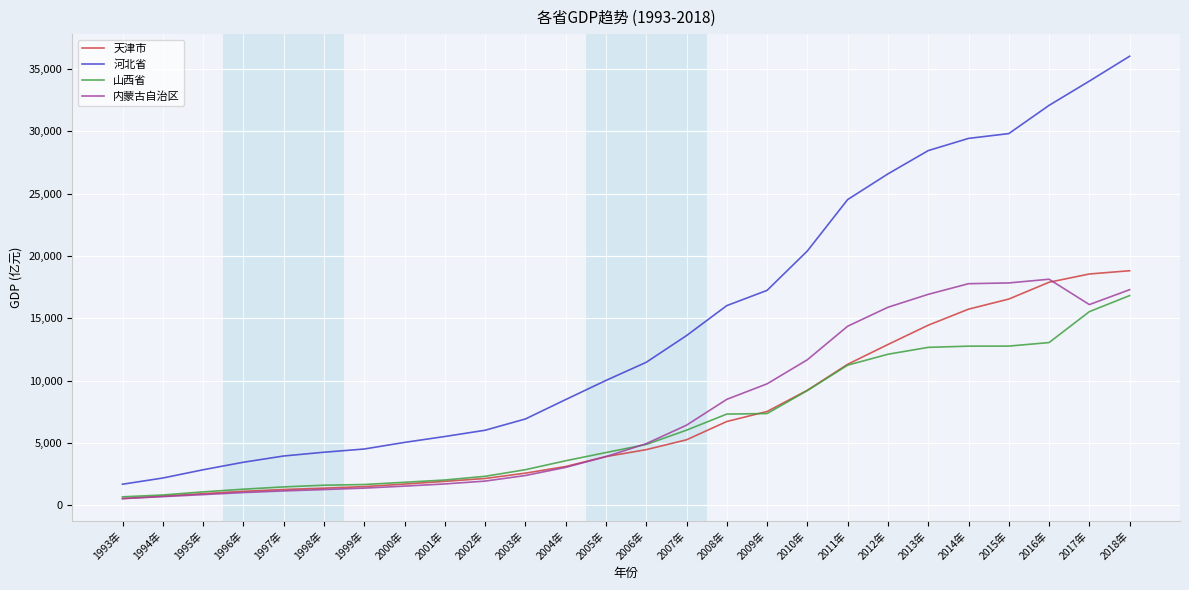

At which category is the sum across all series the highest?

2018年